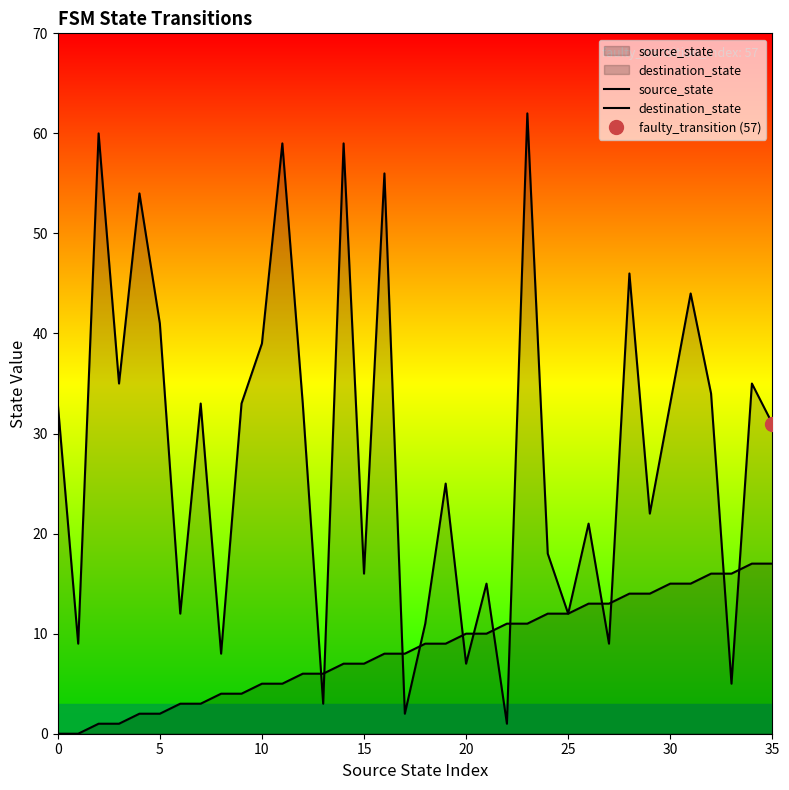

What is the maximum value for source_state?

17